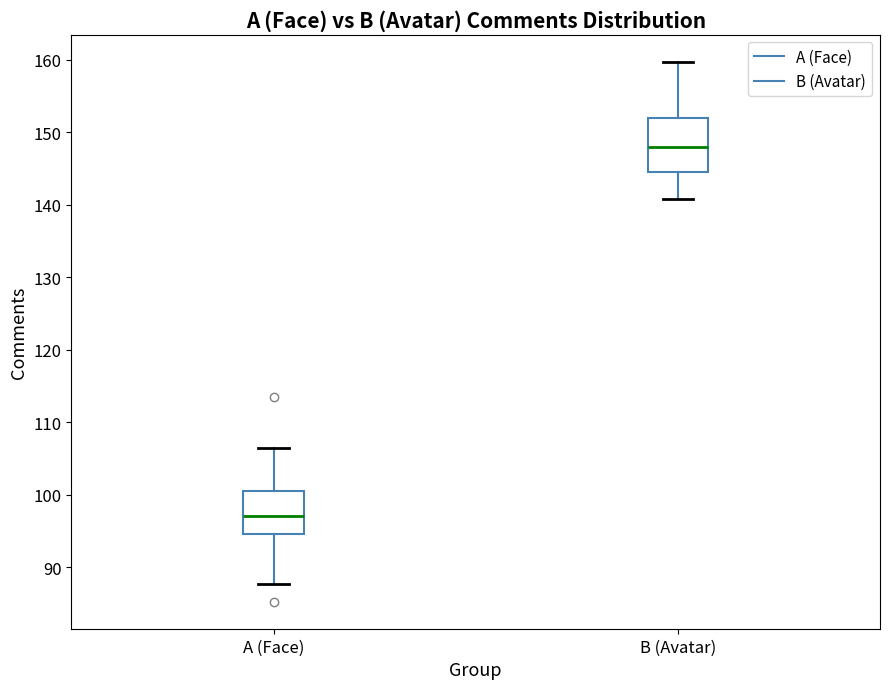

Which box has the highest median line?

B (Avatar)